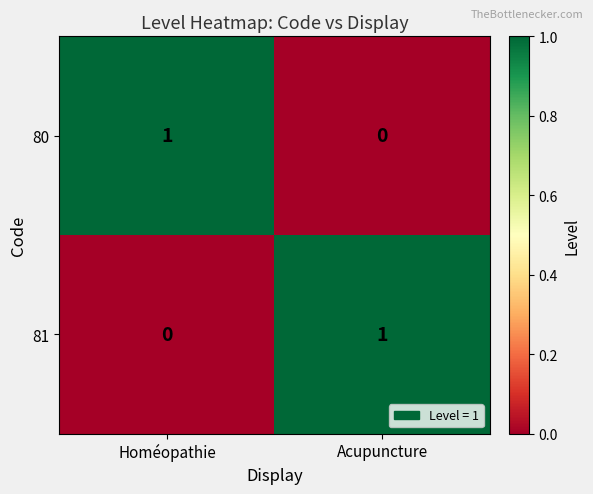

The value of 80 at Acupuncture is 0. True or false?

True